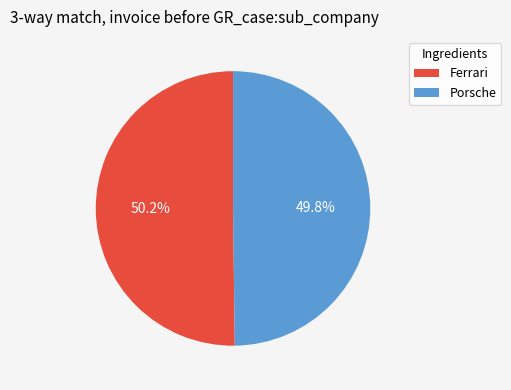

Is there a majority slice in this chart?

Yes